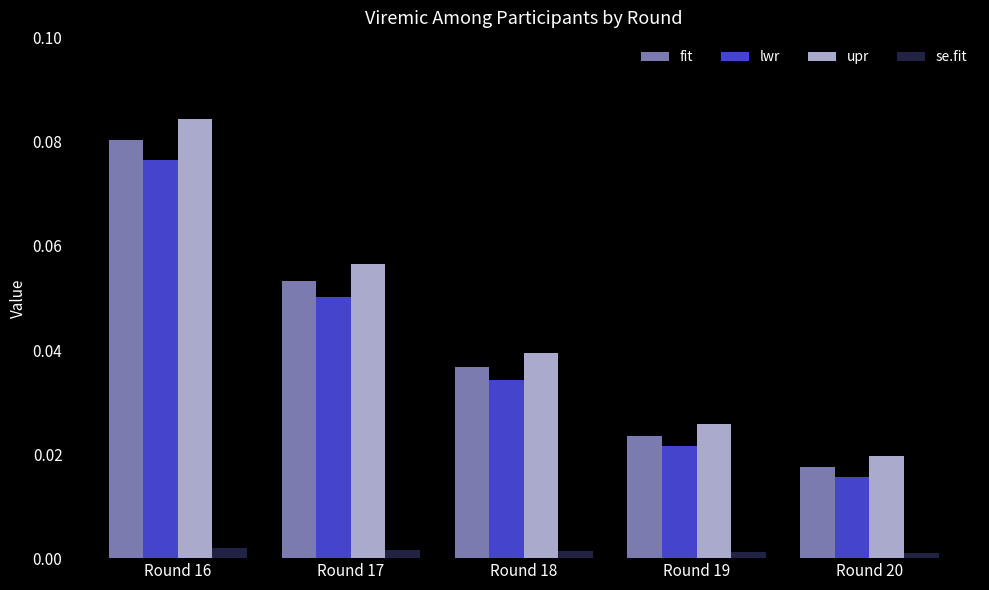

Rank the categories by lwr value from highest to lowest.

Round 16, Round 17, Round 18, Round 19, Round 20